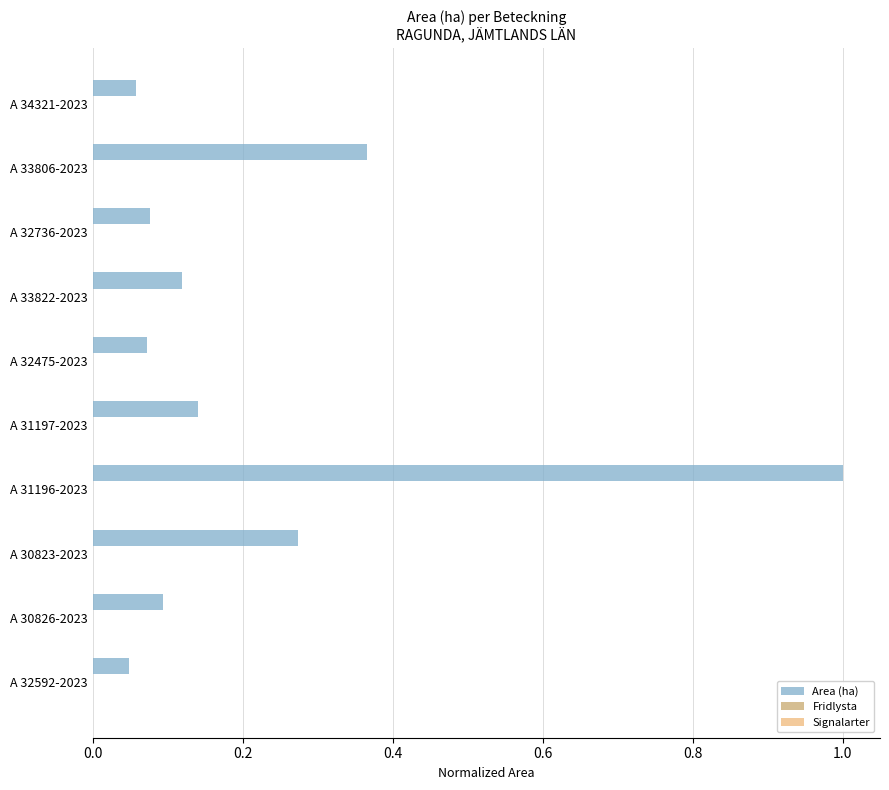

Are the bars horizontal?

Yes